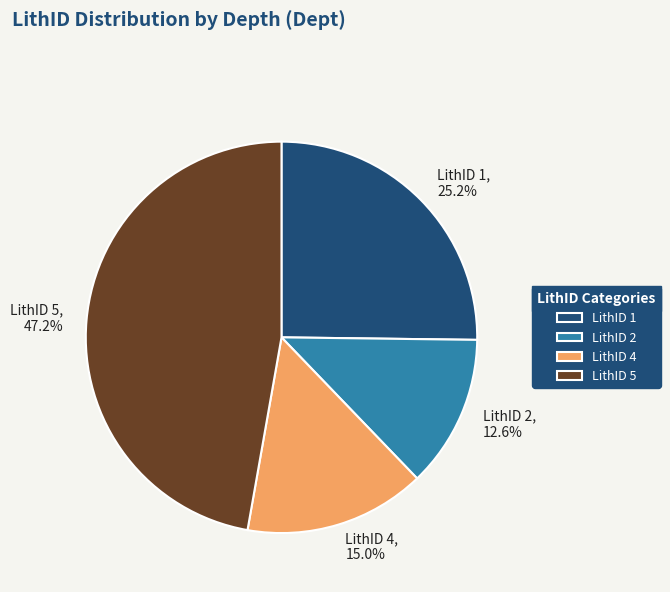

Is there any slice that represents more than half of the pie?

No